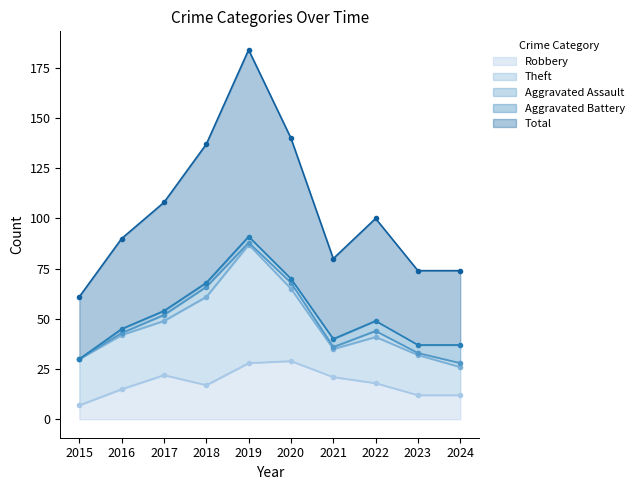

Which category has the lowest value in the Aggravated Battery series?

2015